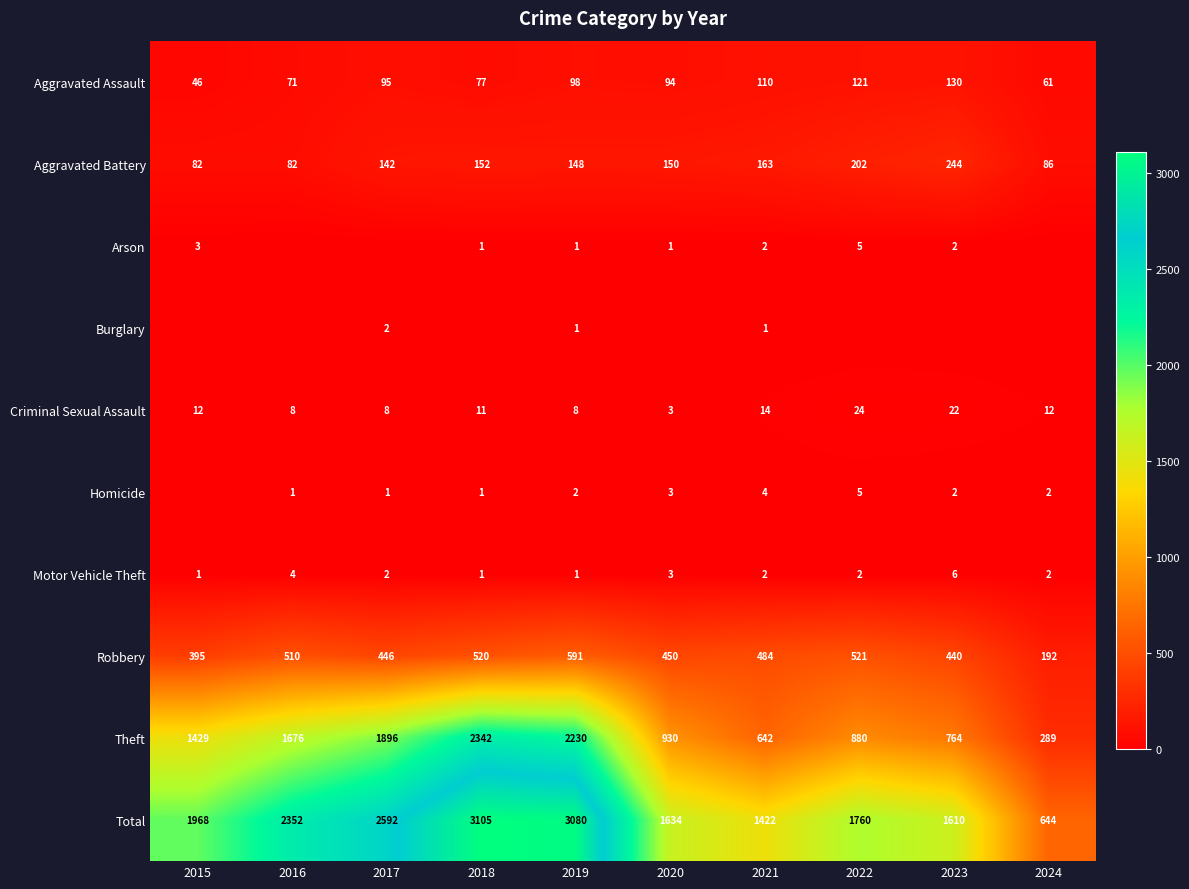

What is the average value of the Criminal Sexual Assault series?

12